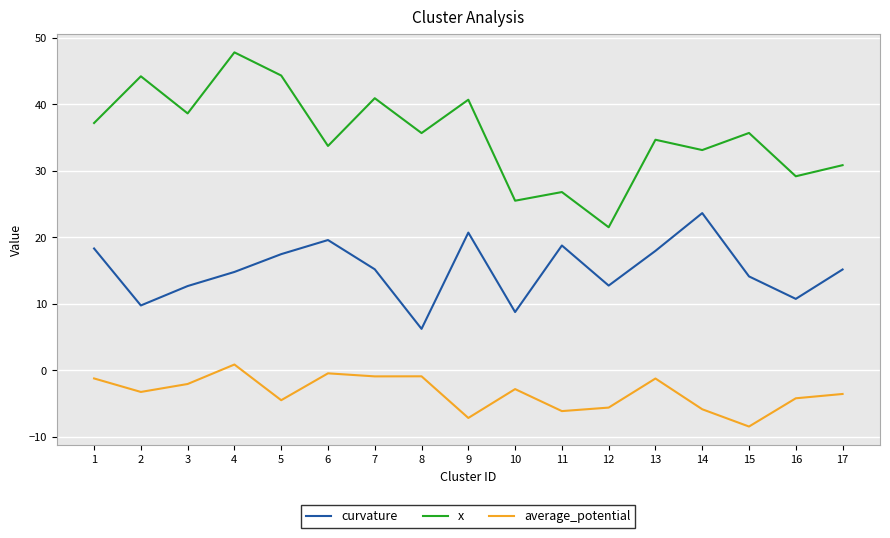

What is the sum of the x values at 6 and 5?

78.0